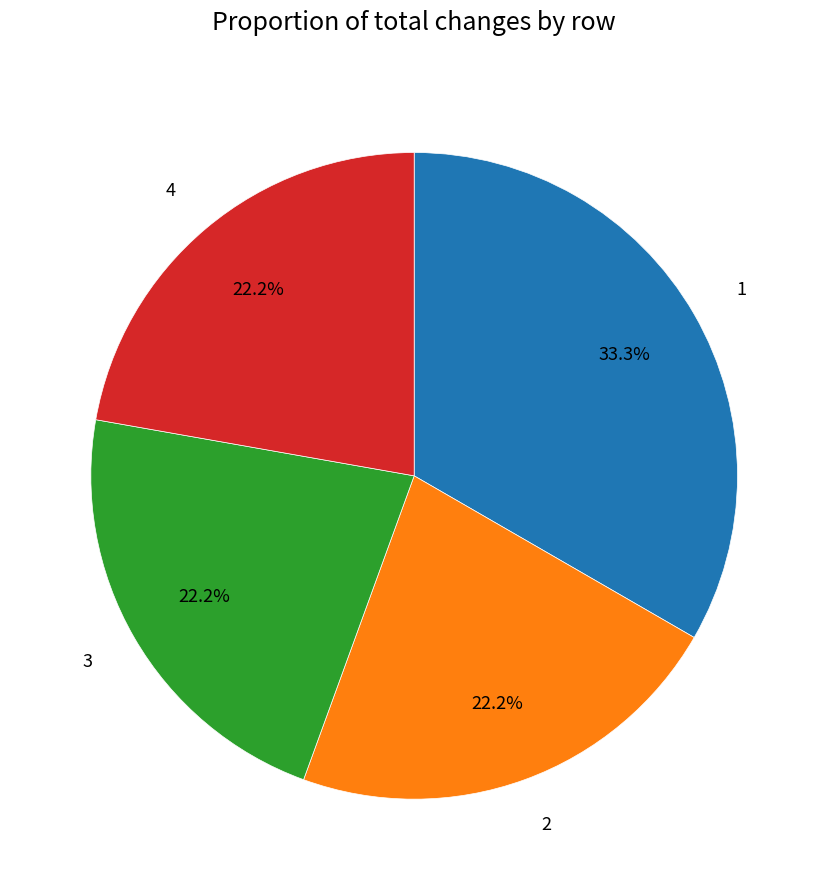

Is 4 the majority of the pie?

No